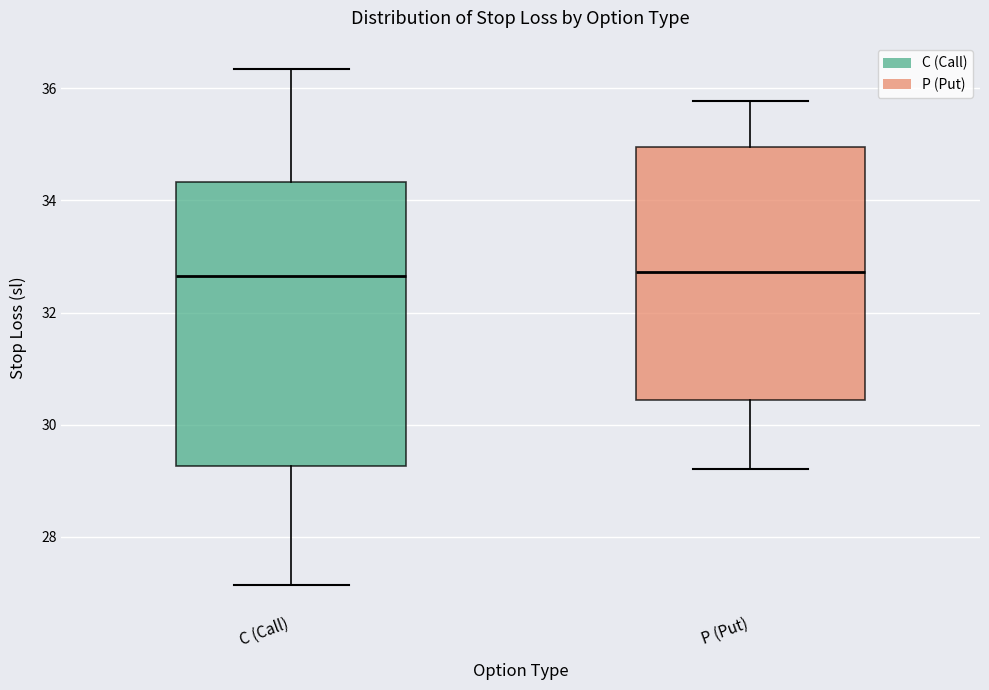

Reading left to right, transcribe this box plot: for each box, give where its median line is, the range the box spans, and where its two whiskers end, as read against the y-axis. The values are not printed on the chart, so give them approximately, as read against the axis.

C (Call): median 32.6, box 29.2 to 34.4, whiskers 27.2 to 36.4
P (Put): median 32.8, box 30.4 to 35.0, whiskers 29.2 to 35.8